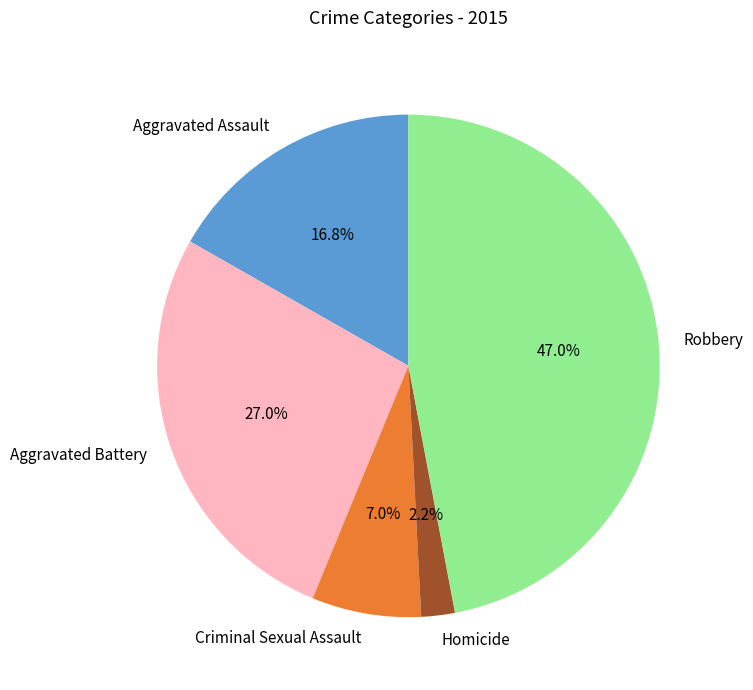

To the nearest percent, what is the difference between the largest and smallest slice percentages?

45%